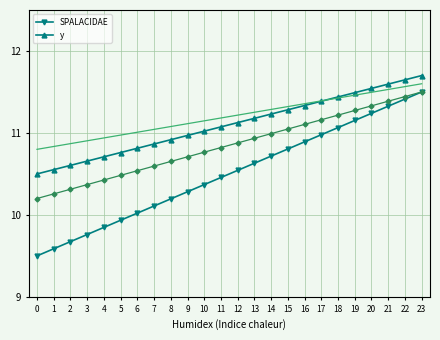

Rank the series by their average value, from highest to lowest.

y, SPALACIDAE